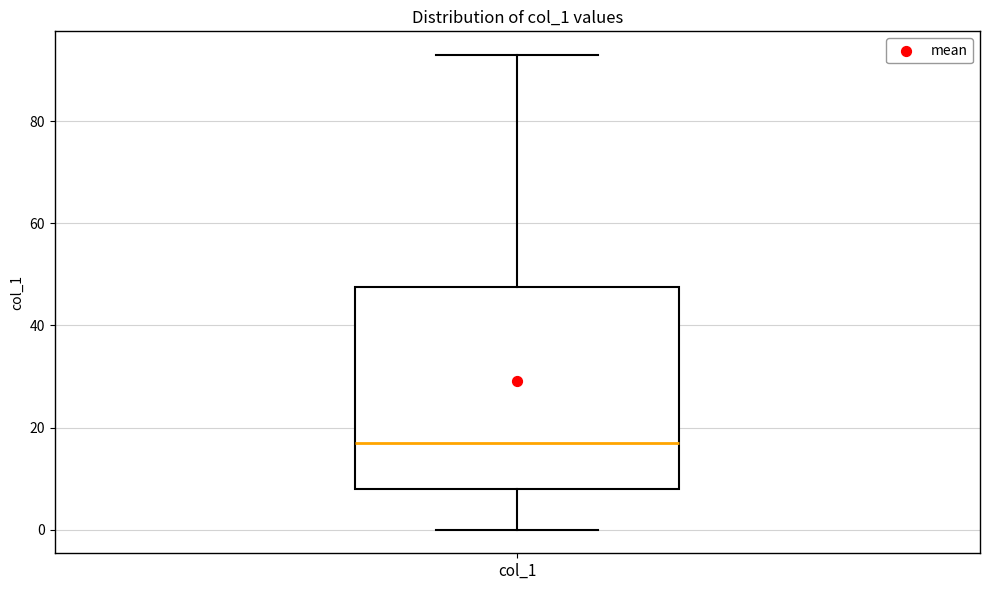

Where is the lower edge of the box for col_1 on the y-axis? The values are not printed on the chart, so give them approximately, as read against the axis.

8